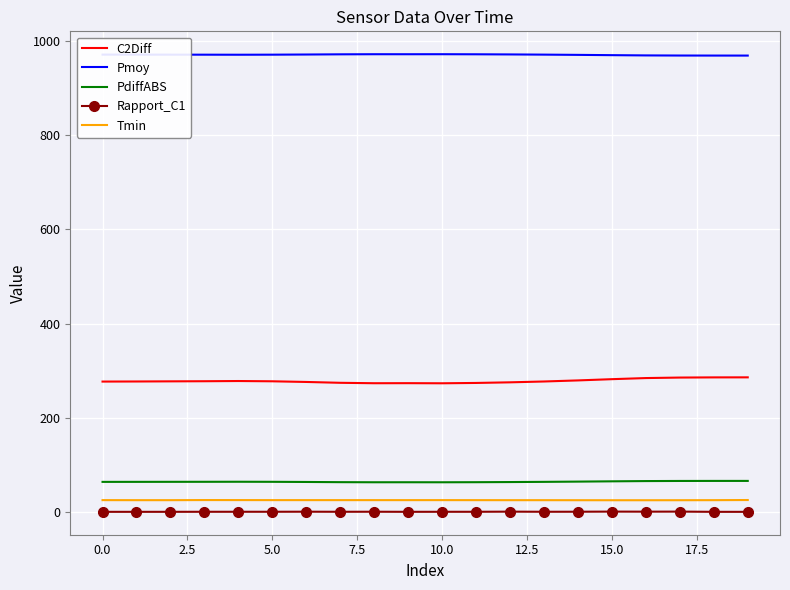

Which series has the largest total across all categories?

Pmoy